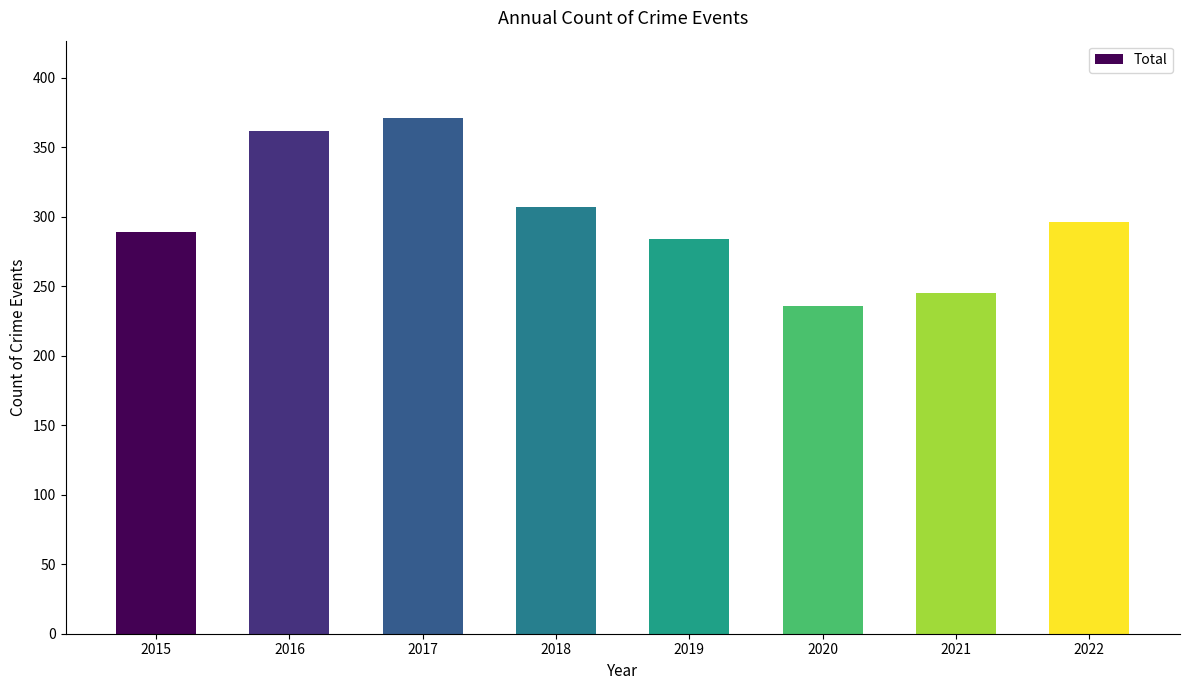

Rank the categories by value from highest to lowest.

2017, 2016, 2018, 2022, 2015, 2019, 2021, 2020